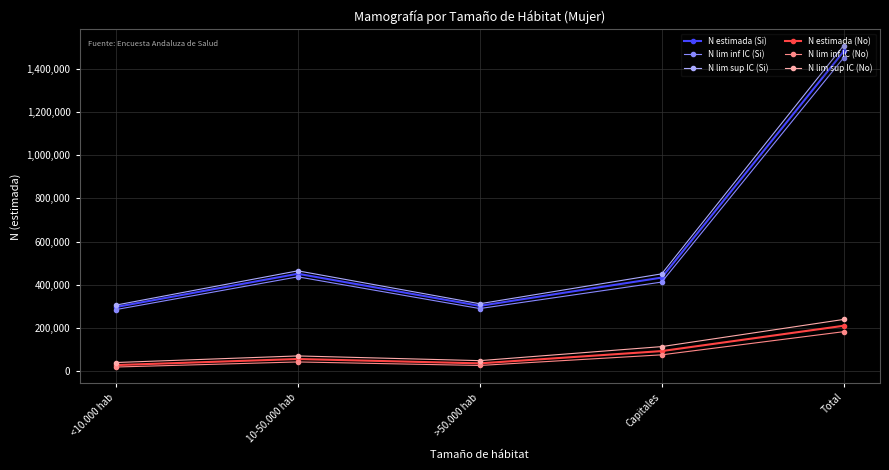

What is the value of the N lim sup IC (Si) point at the 1st from the left?

305321